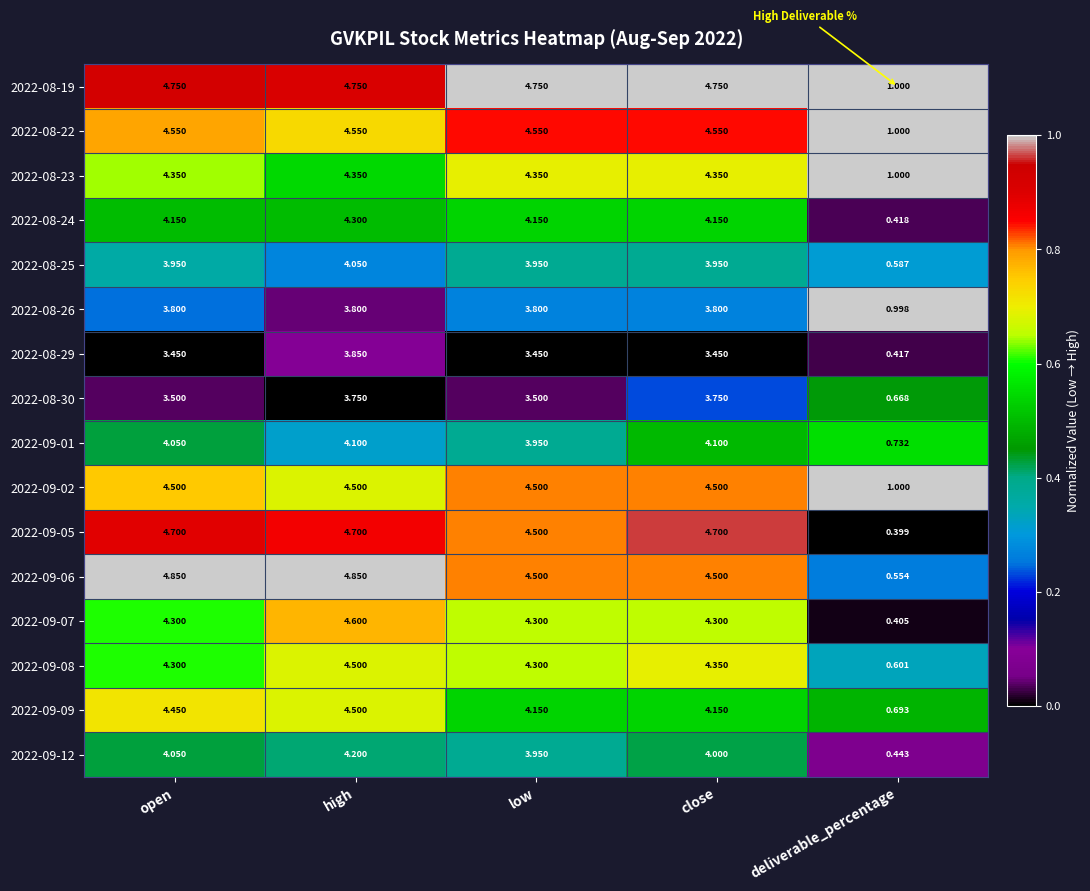

At which label does 2022-08-25 reach its minimum?

deliverable_percentage